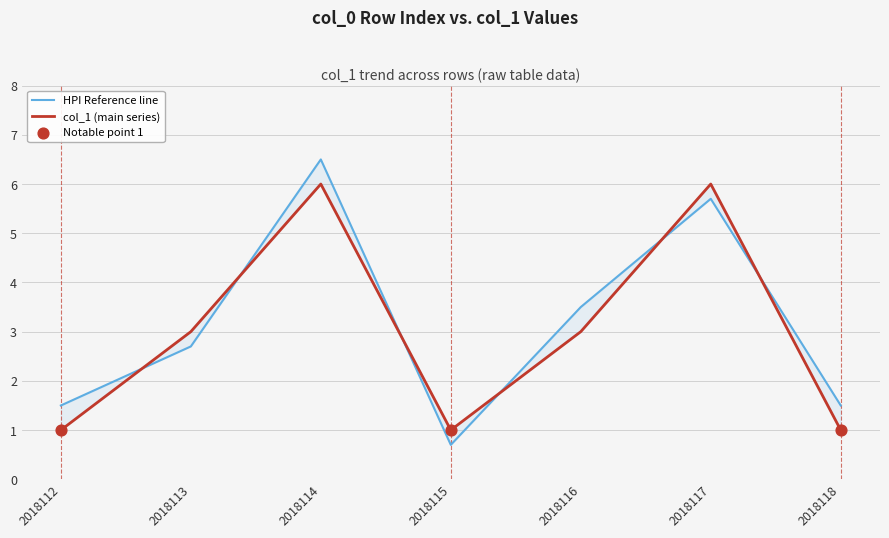

At which category is the sum across all series the highest?

2018114